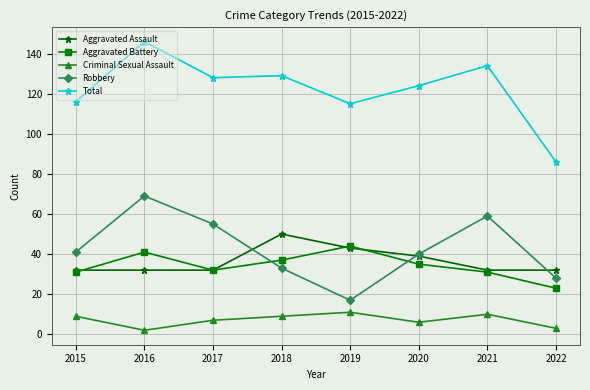

What is the difference between the highest and lowest values at 2022?

83